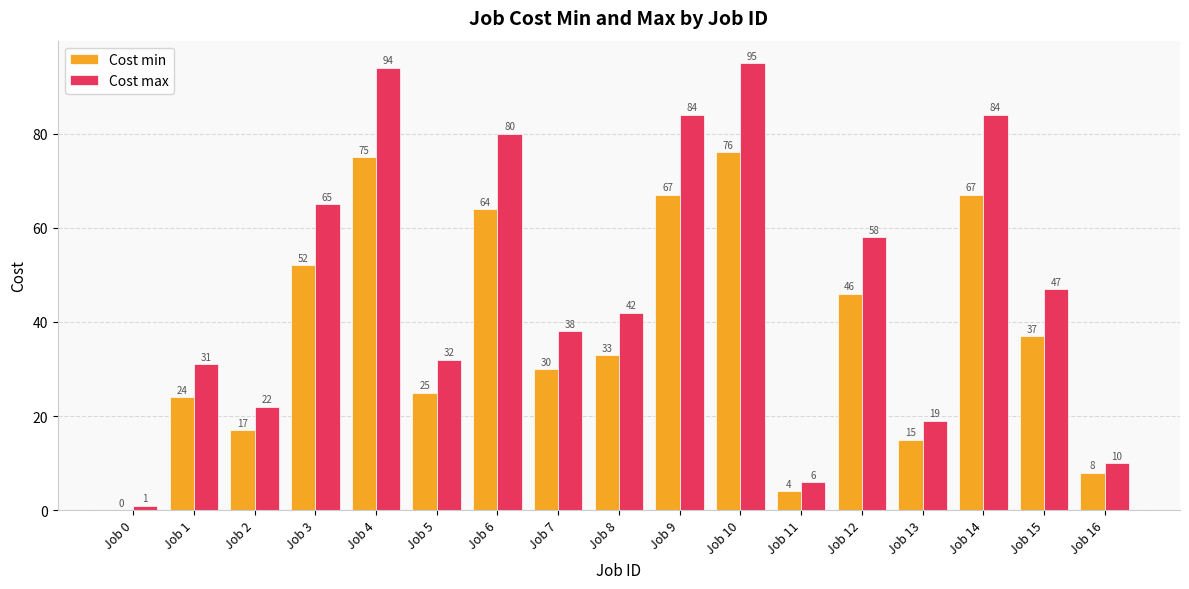

At which label does Cost max first exceed 42?

Job 3